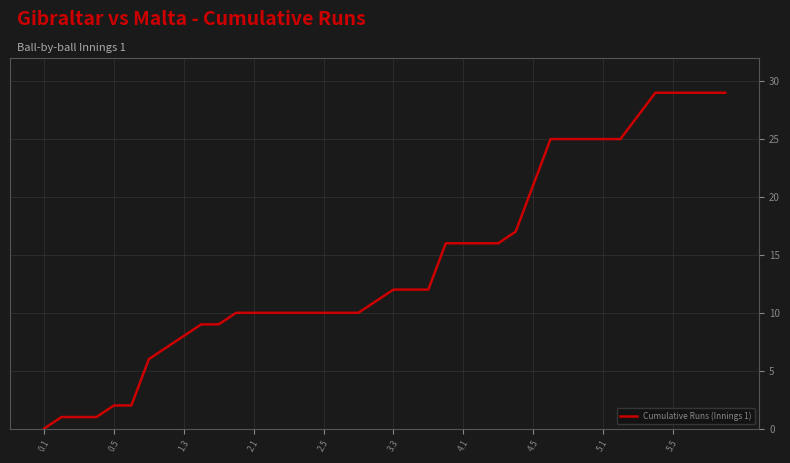

Reading left to right, list all the values displayed in this chart.

0	1	1	1	2	2	6	7	8	9	9	10	10	10	10	10	10	10	10	11	12	12	12	16	16	16	16	17	21	25	25	25	25	25	27	29	29	29	29	29